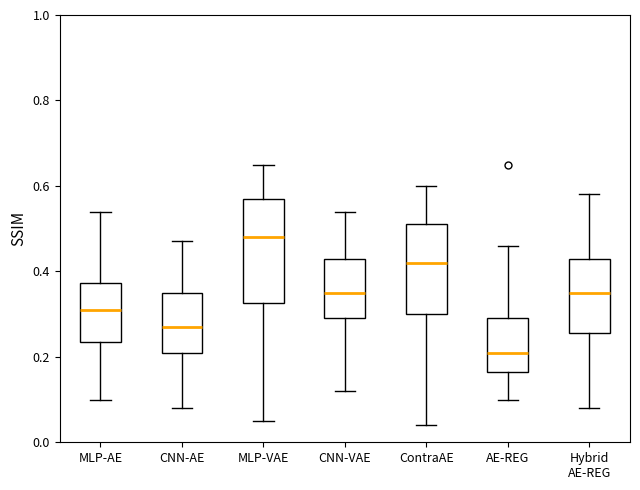

Which box's median line is the highest?

MLP-VAE